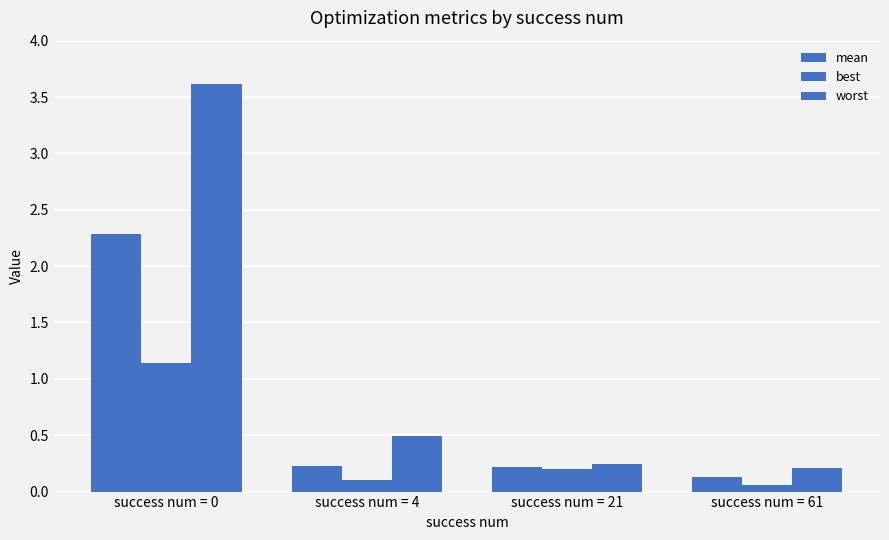

What is the sum of the worst values at success num = 21 and success num = 61?

0.5